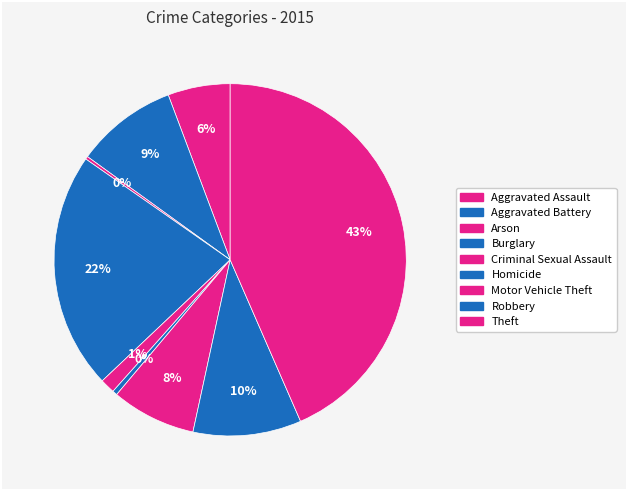

To the nearest percent, what is the difference between the largest and smallest slice percentages?

43%